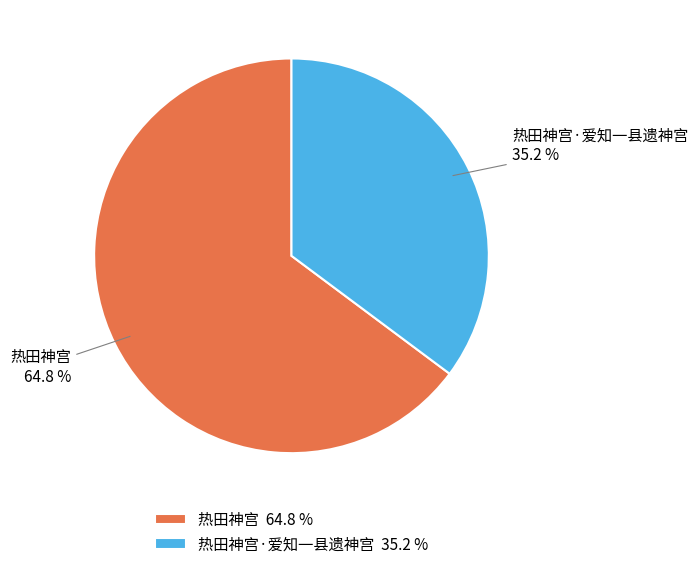

What percentage is the 热田神宫·爱知一县遗神宫 slice, to the nearest percent?

35%